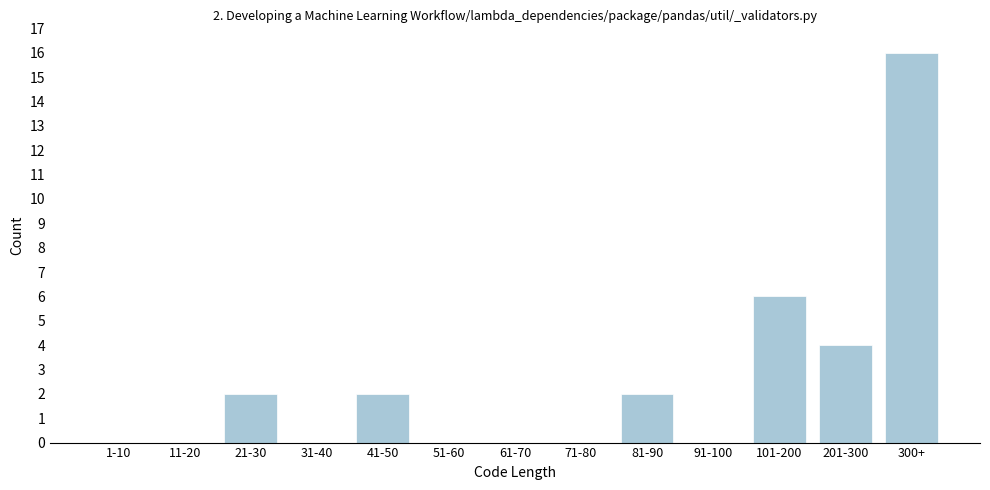

Reading left to right, list all the values displayed in this chart.

1-10=0	11-20=0	21-30=2	31-40=0	41-50=2	51-60=0	61-70=0	71-80=0	81-90=2	91-100=0	101-200=6	201-300=4	300+=16